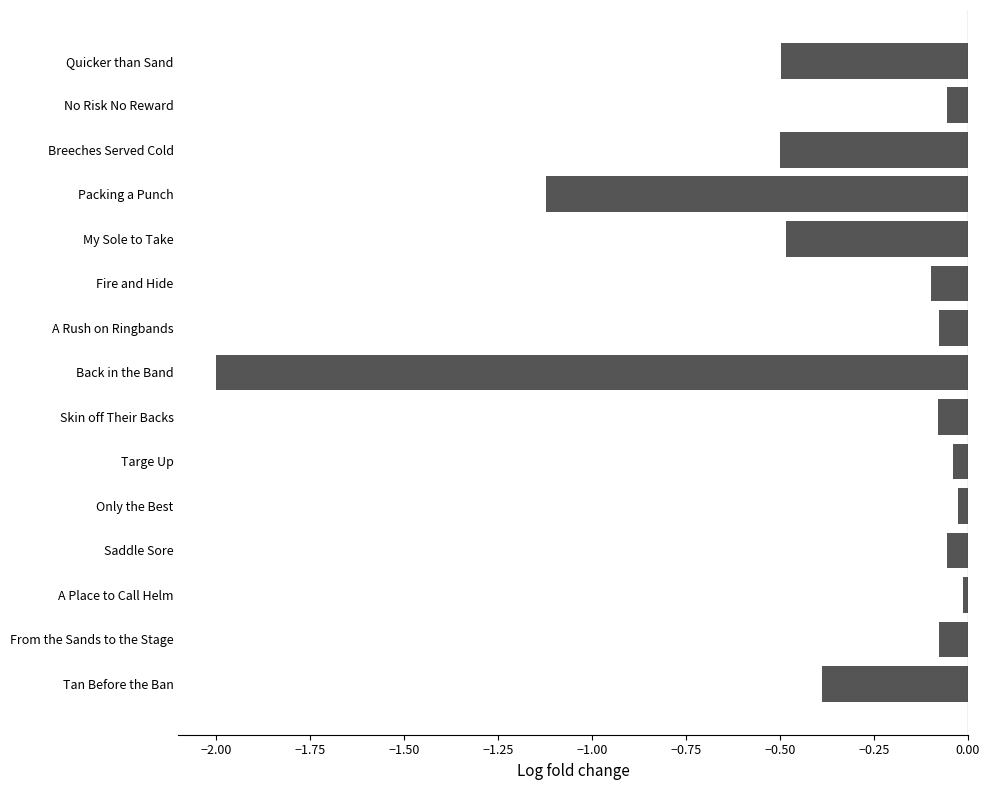

What is the minimum value shown in the chart?

-2.0